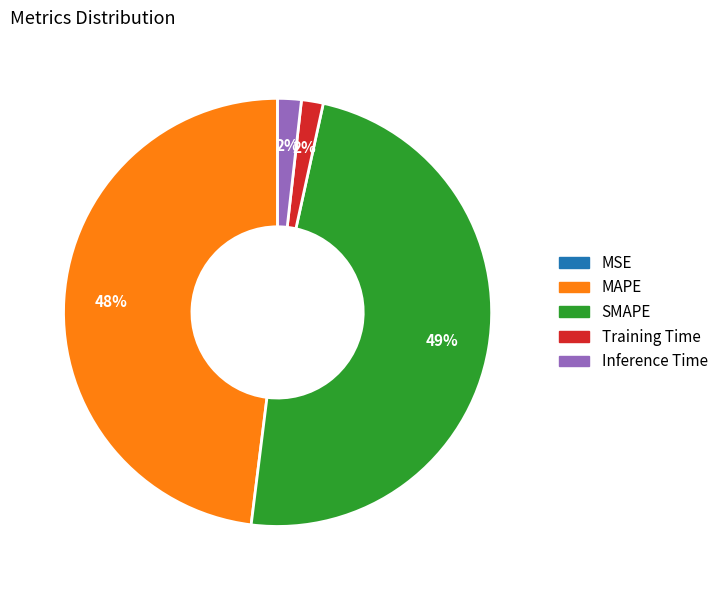

Which category has the biggest portion of the pie?

SMAPE